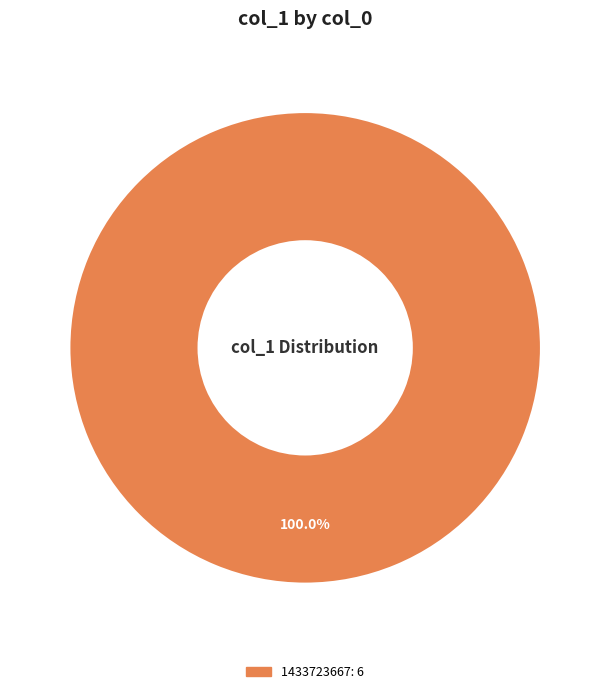

Does any single category account for the majority?

Yes